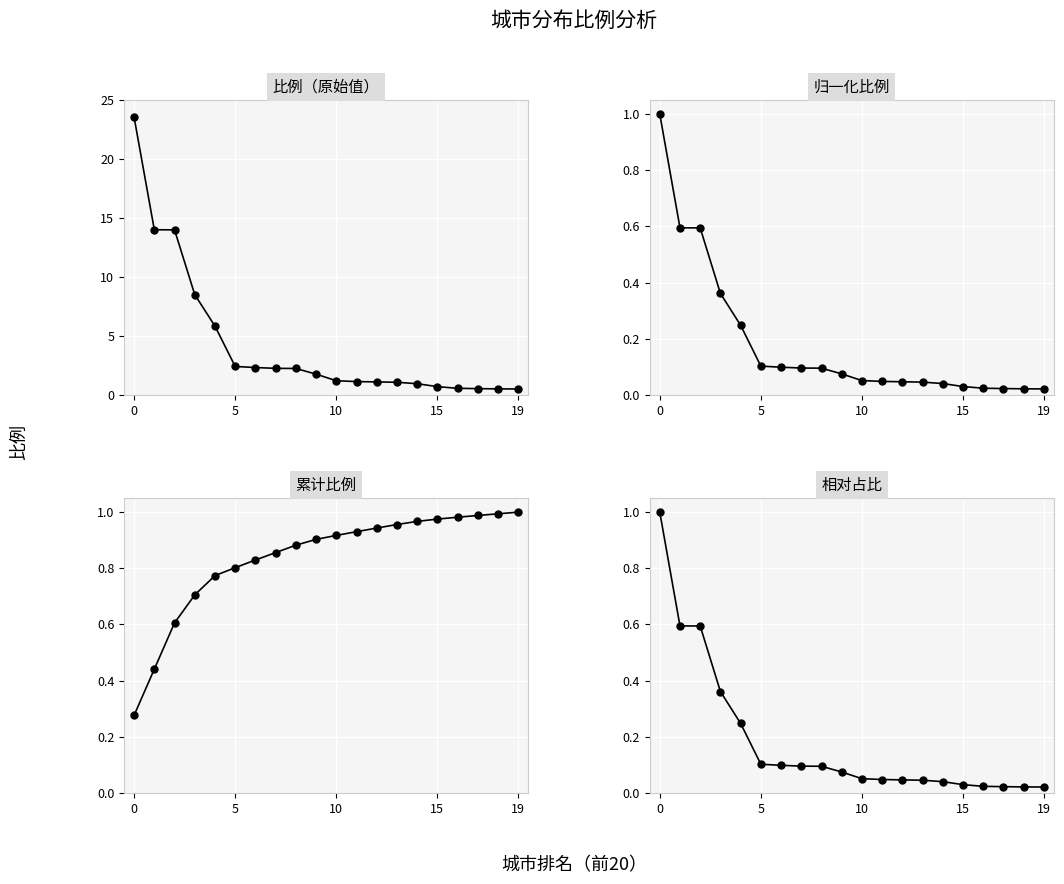

Rank the series by their maximum value, from lowest to highest.

归一化比例, 累计比例, 相对占比, 比例（原始值）